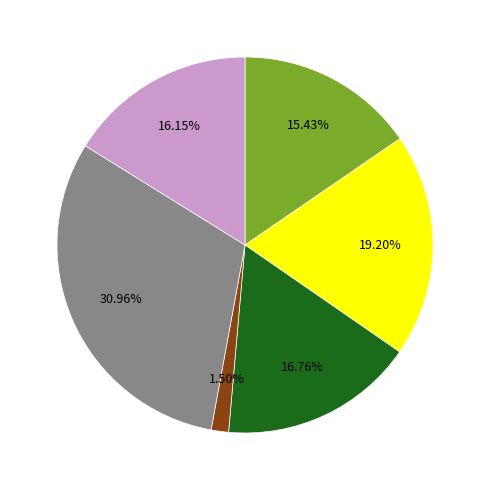

Is there any slice that represents more than half of the pie?

No